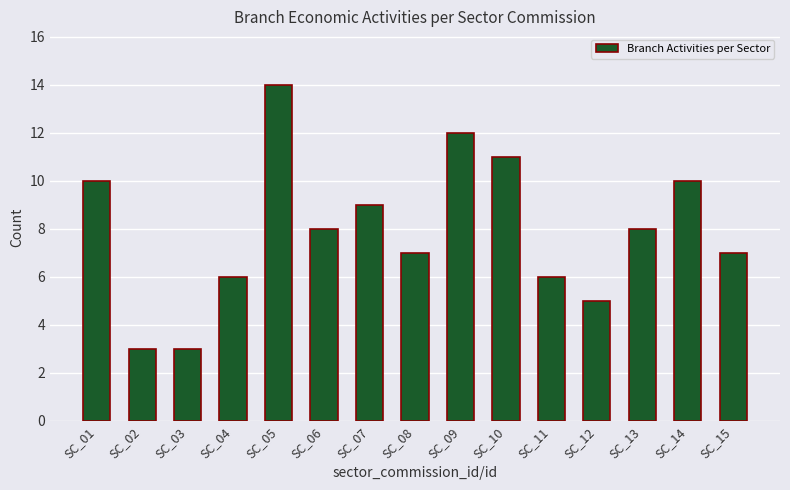

What is the average value?

8